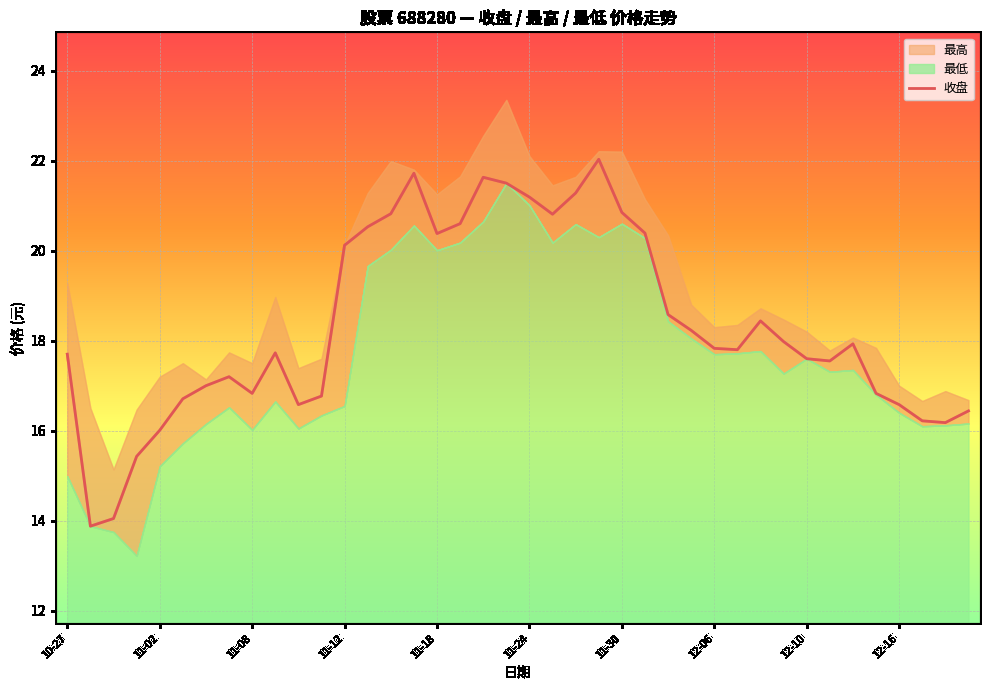

What is the sum of all values?

733.9